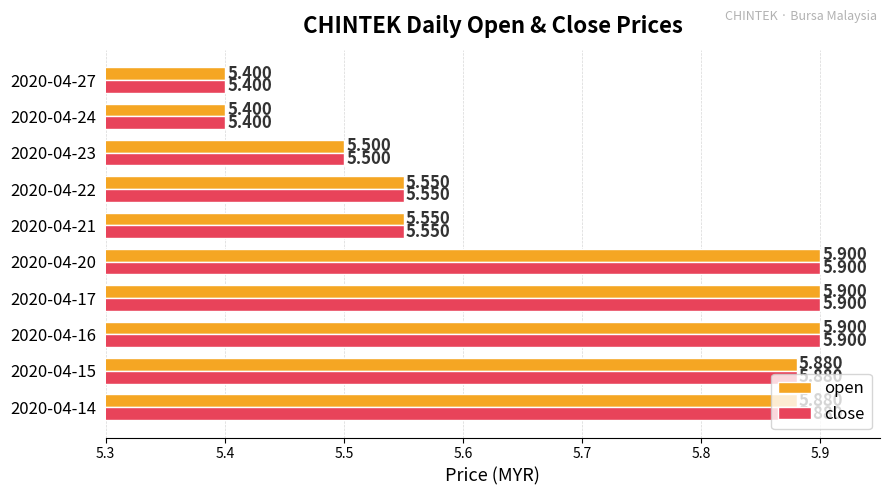

Is the value of open at 2020-04-17 greater than the value of close at 2020-04-15?

Yes